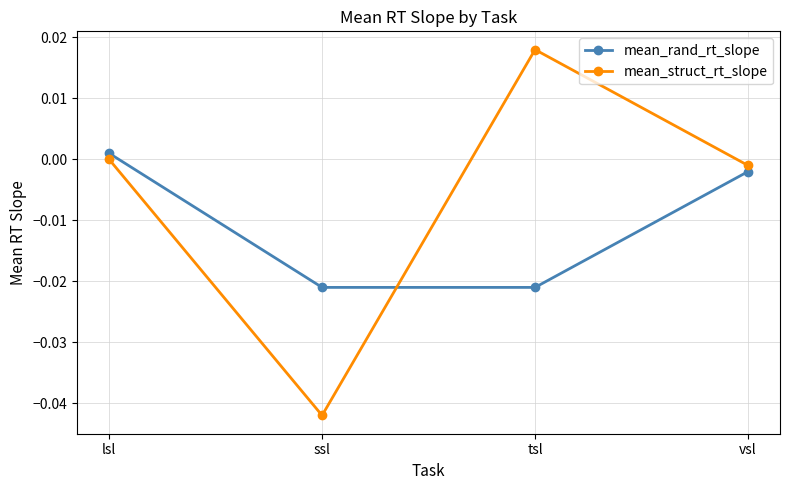

Rank the series at tsl from highest to lowest value.

mean_struct_rt_slope, mean_rand_rt_slope